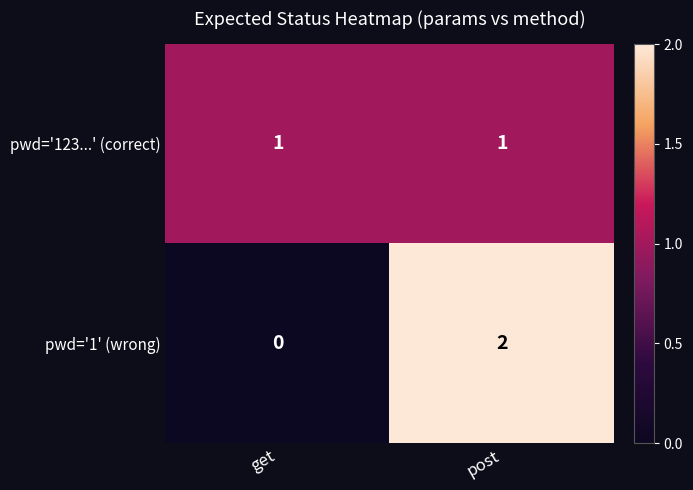

Is the value of pwd='123...' (correct) at post greater than the value of pwd='1' (wrong) at post?

No